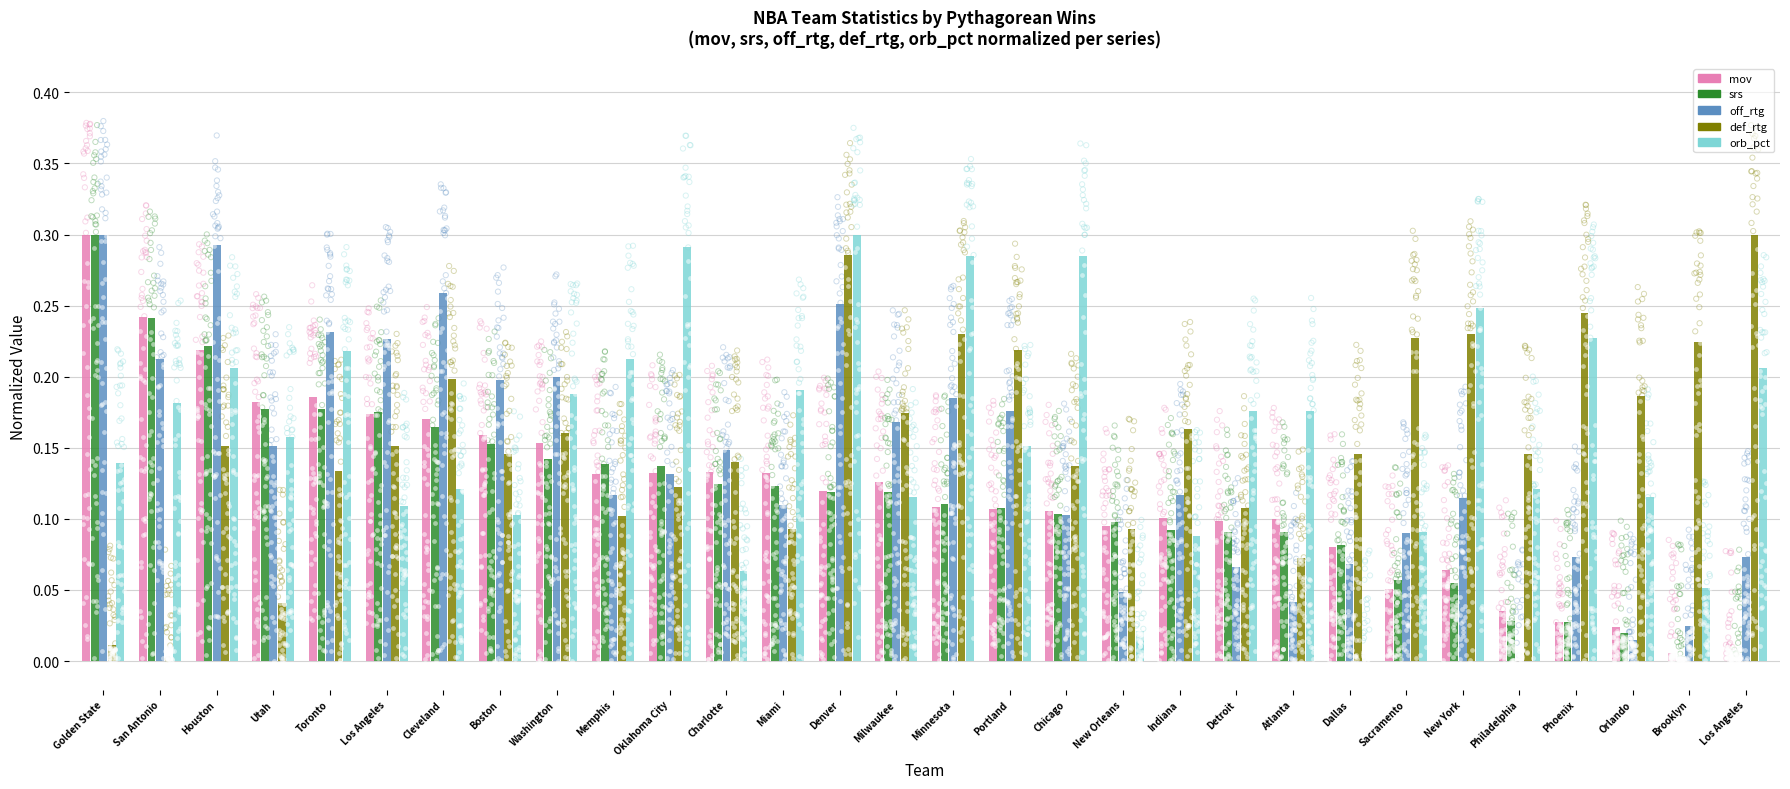

What is the total value across all series at Portland?

0.8